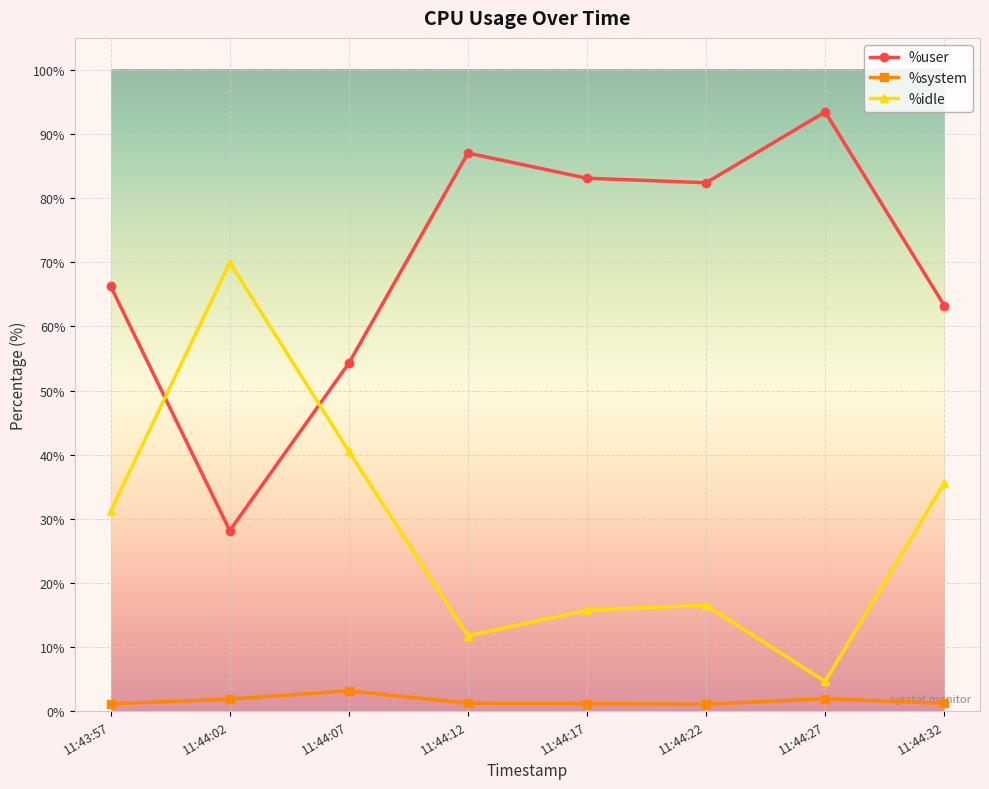

Which label corresponds to the largest value in the chart?

11:44:27